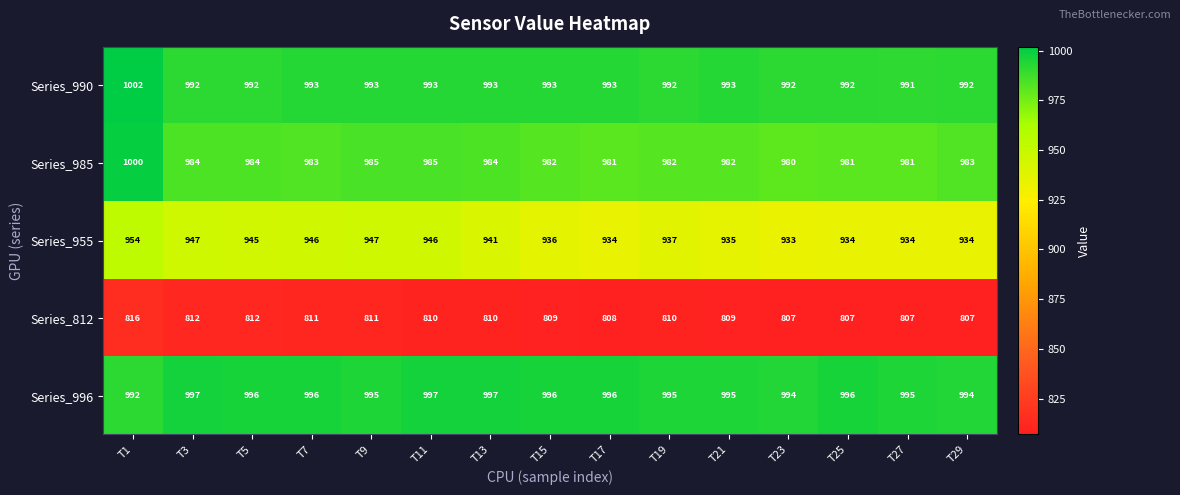

Which series has the widest spread of values?

Series_955